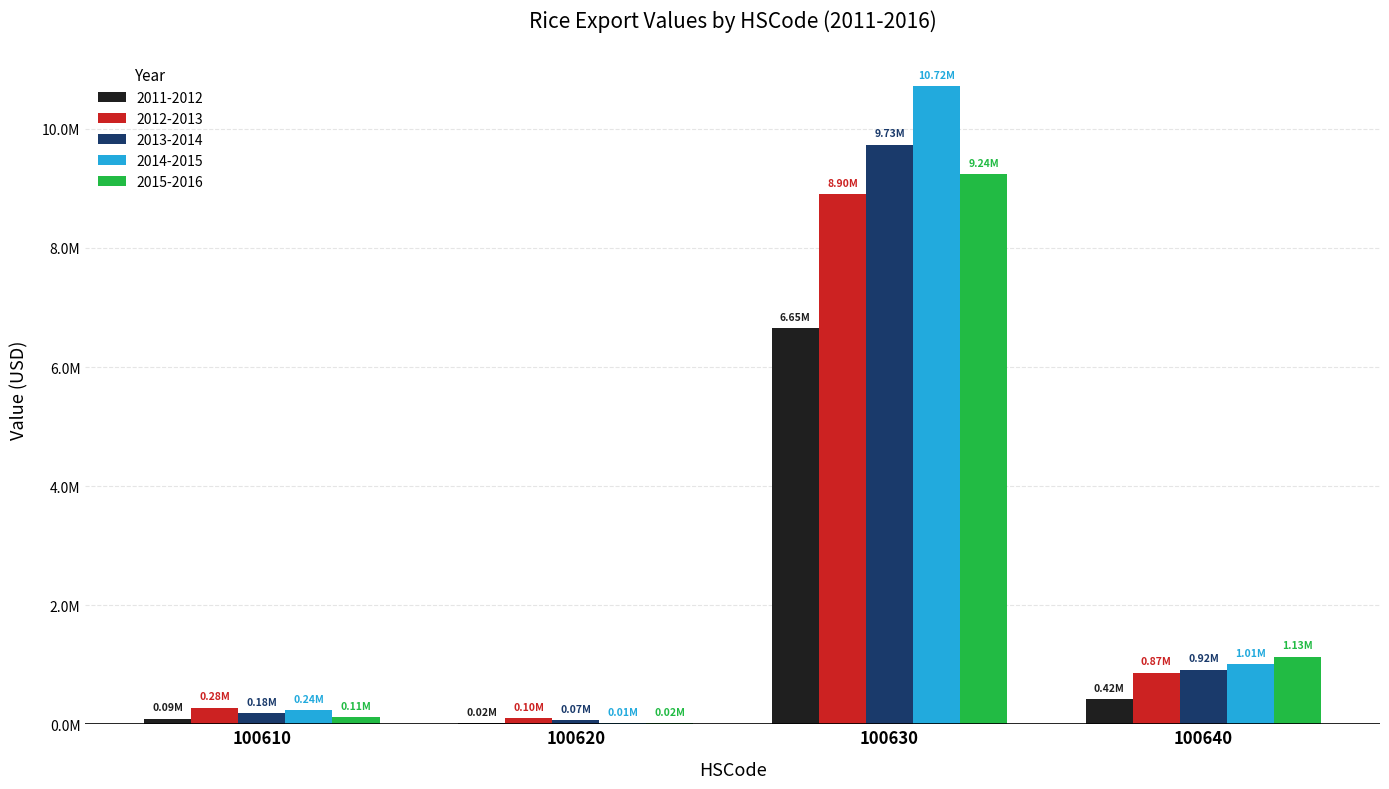

At which label is 2011-2012 closest to 3332908?

100640